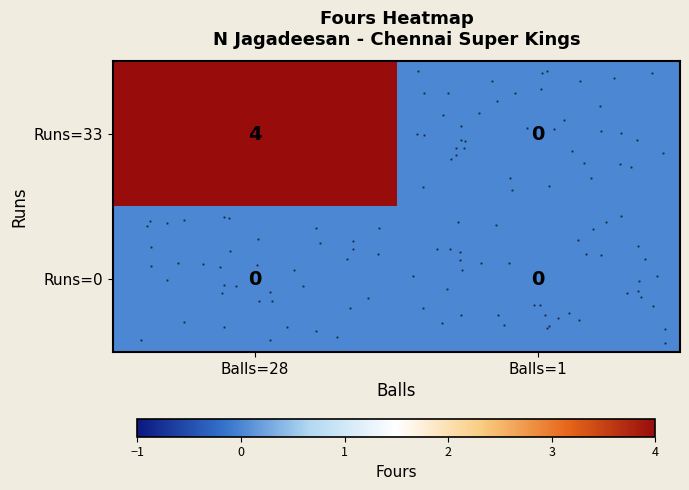

Between Balls=28 and Balls=1, which is larger?

Balls=28